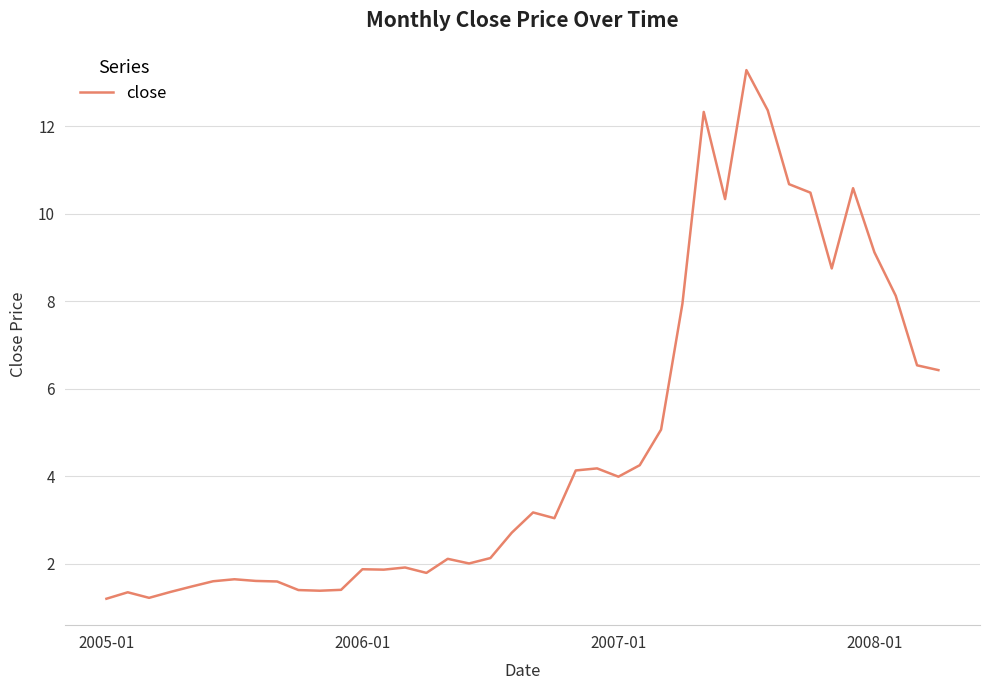

What is the minimum value shown in the chart?

1.2